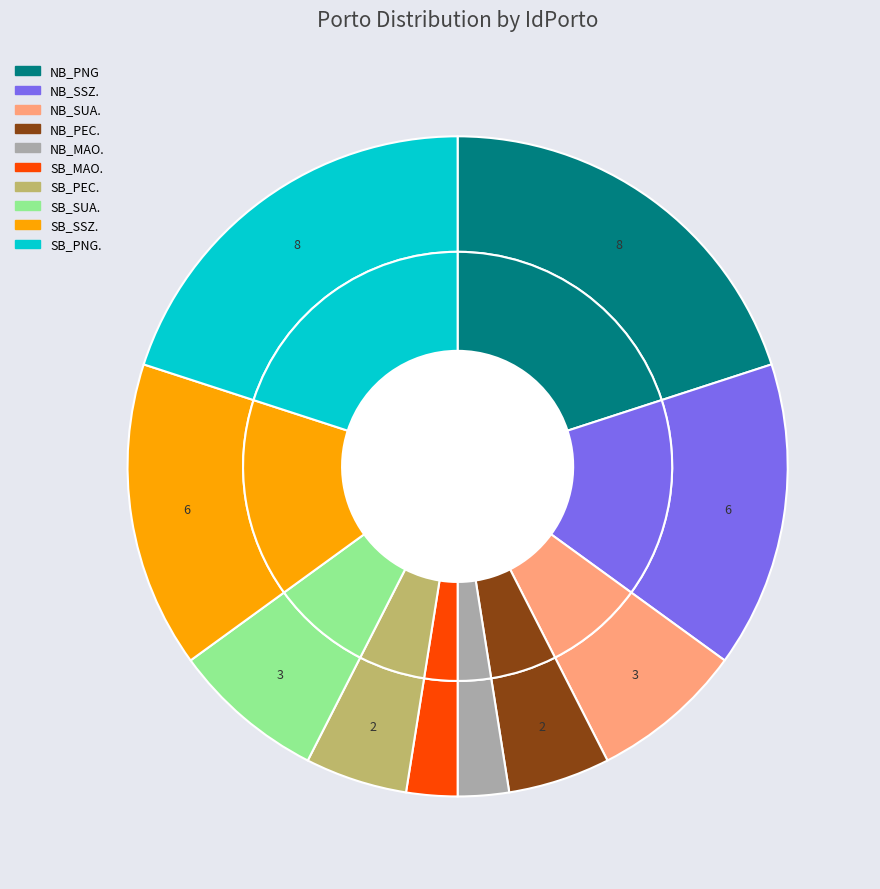

How many slices are in this pie chart?

10